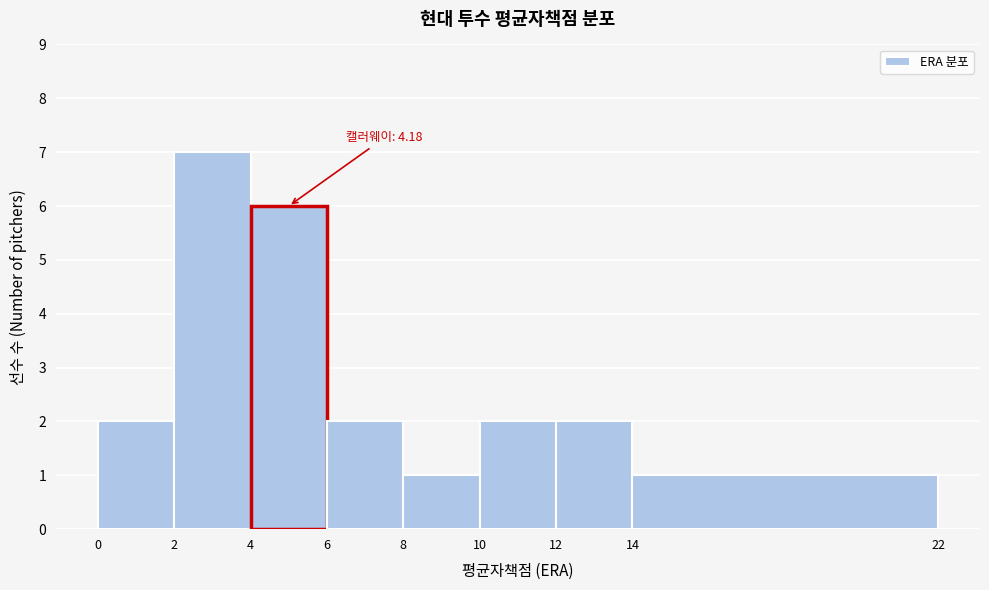

Over which range of the x-axis is the bar tallest?

2 to 4